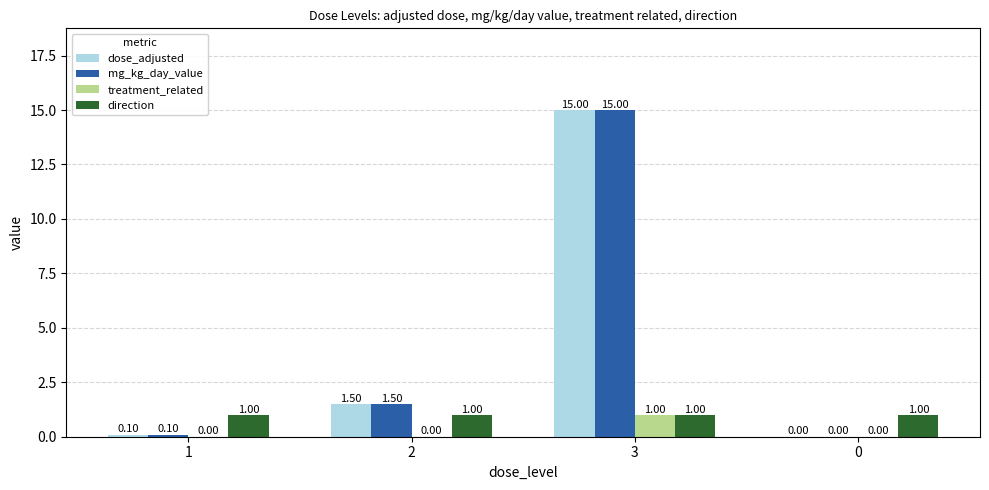

Are the bars horizontal?

No